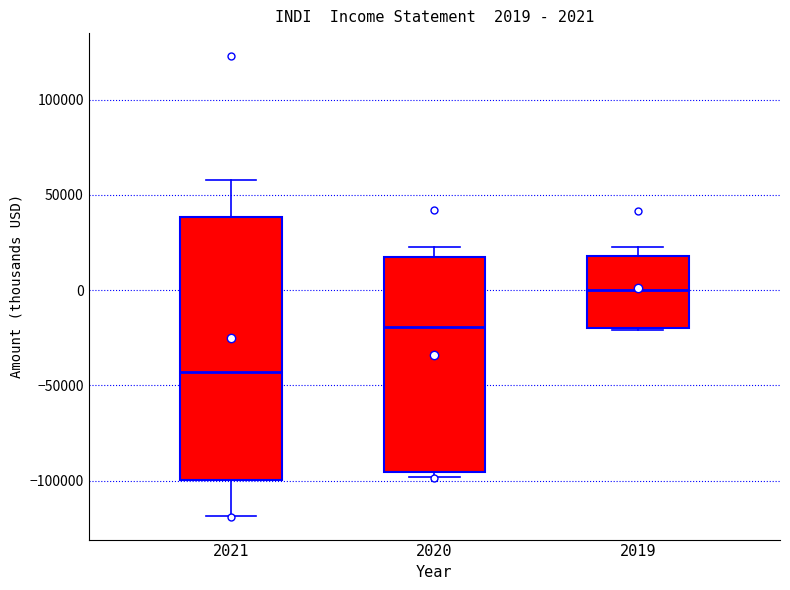

Which box has the highest median line?

2019